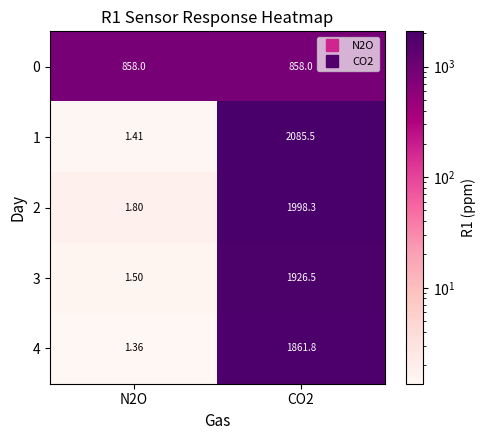

List the series in order of their peak value, lowest first.

0, 4, 3, 2, 1